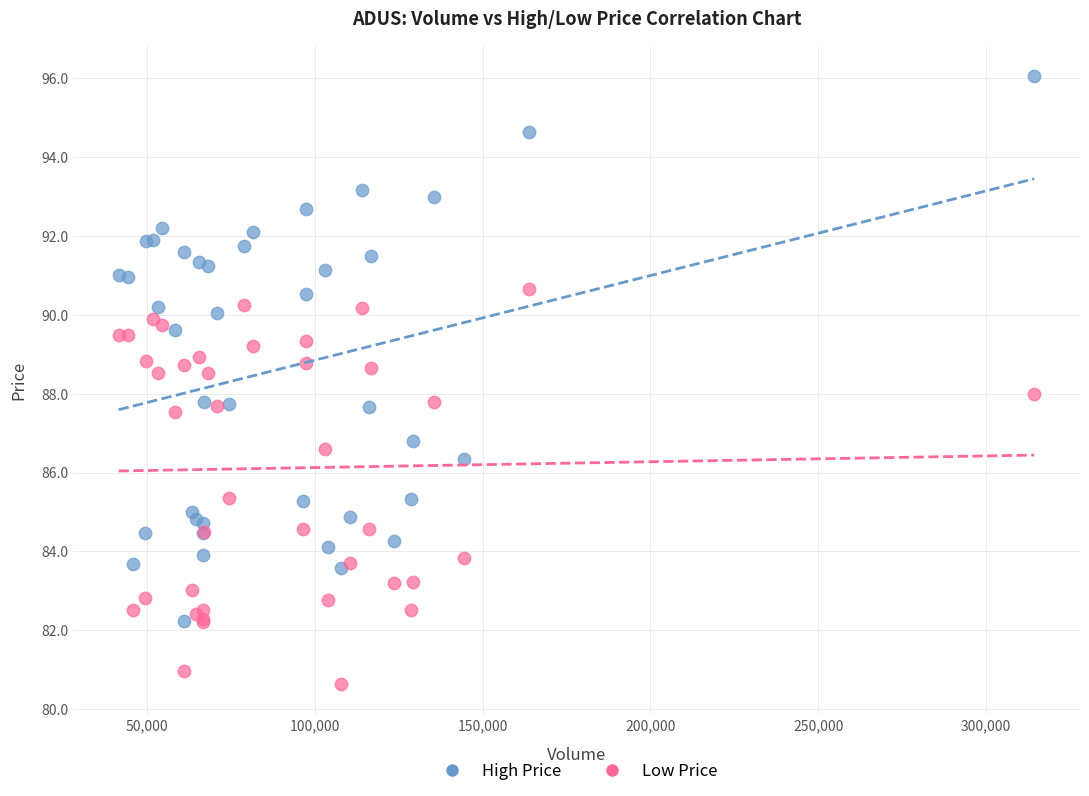

What are all the series names shown in the legend?

High Price, Low Price